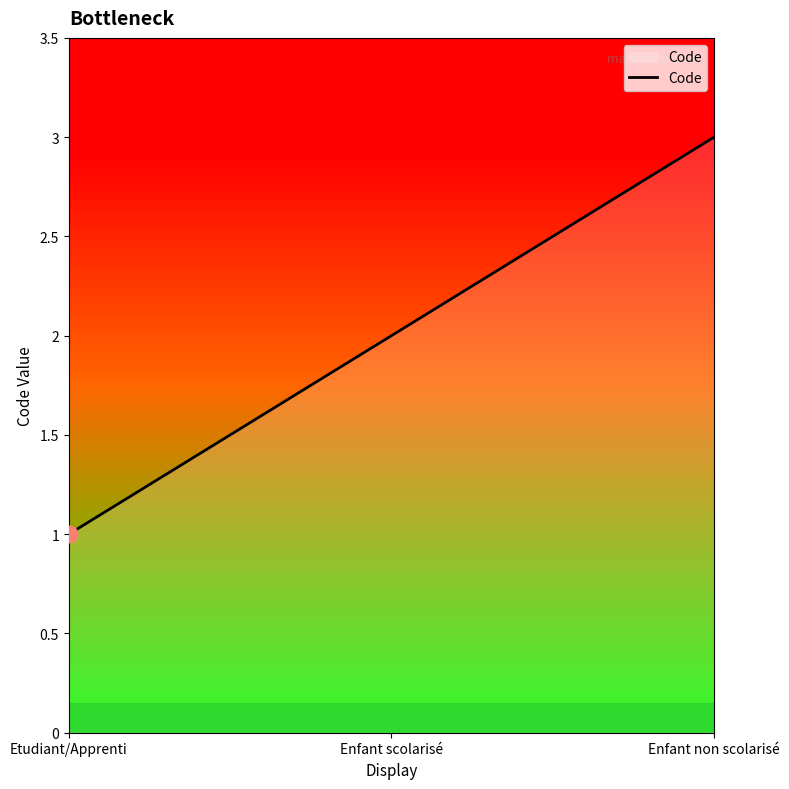

Does the chart display data point markers on the line(s)?

No